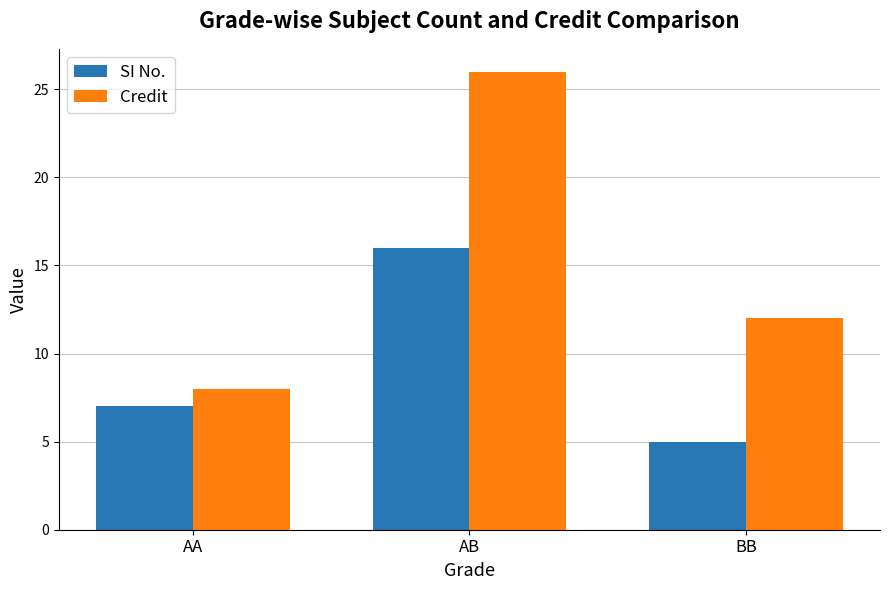

What is the difference between the SI No. values at AB and BB?

11